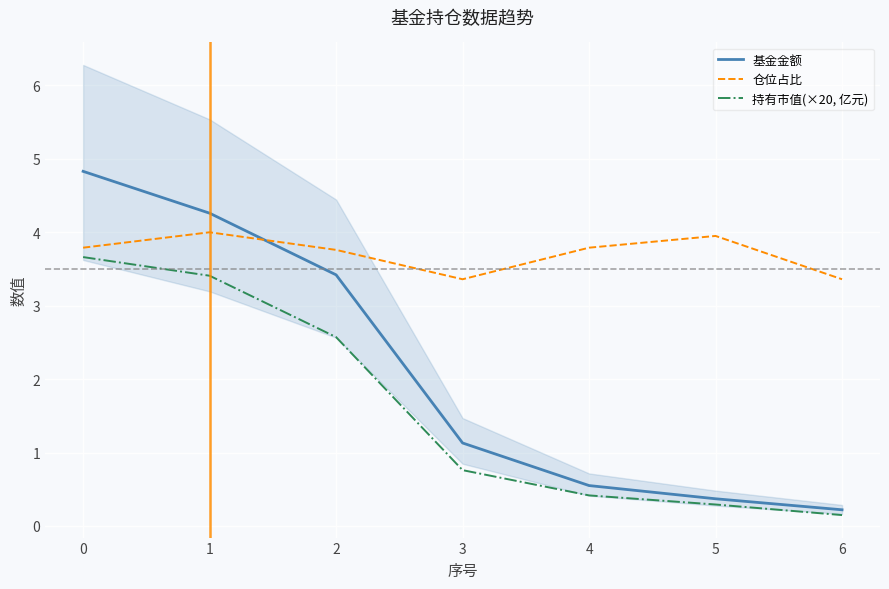

Which category has the lowest value in the 基金金额 series?

6